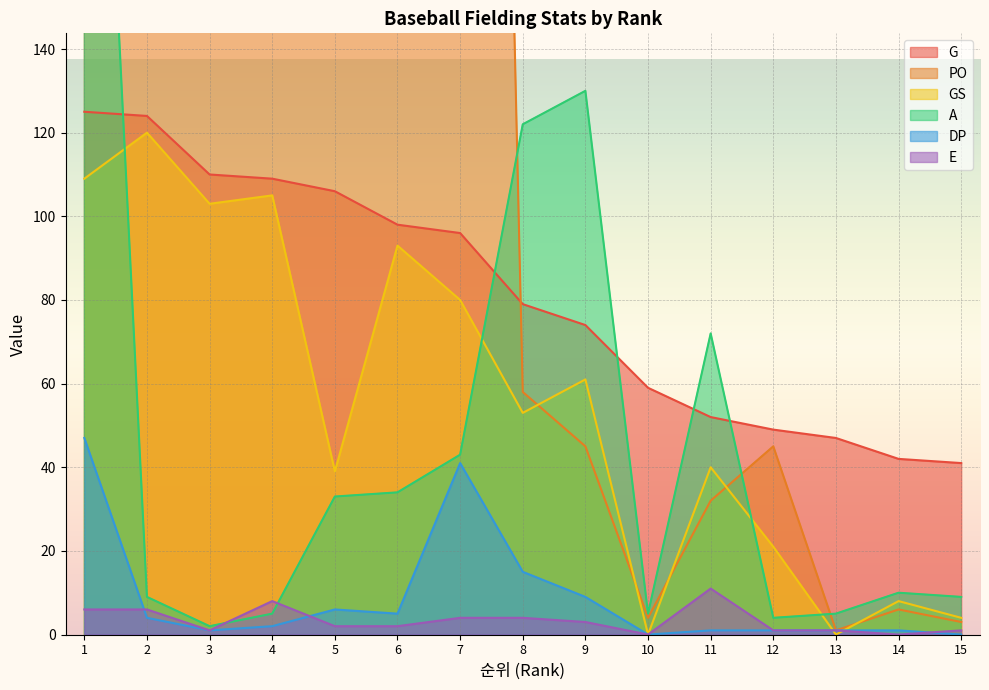

Reading left to right, extract all data points from this chart.

G: 125	124	110	109	106	98	96	79	74	59	52	49	47	42	41
PO: 178	237	186	178	417	492	705	58	45	4	32	45	1	6	3
GS: 109	120	103	105	39	93	80	53	61	0	40	21	0	8	4
A: 311	9	2	5	33	34	43	122	130	5	72	4	5	10	9
DP: 47	4	1	2	6	5	41	15	9	0	1	1	1	1	0
E: 6	6	1	8	2	2	4	4	3	0	11	1	1	0	1